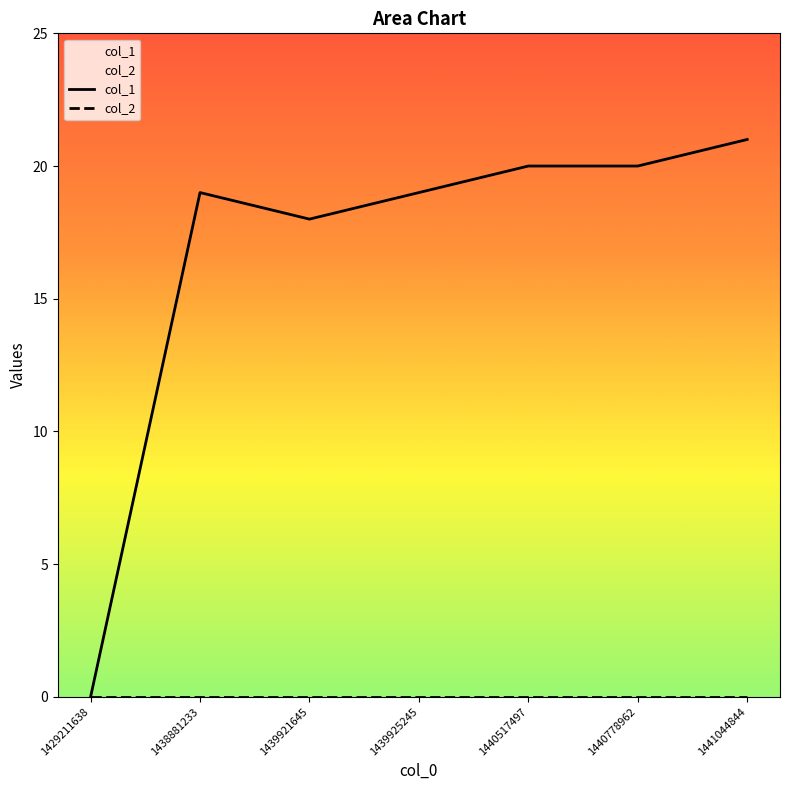

Which category has the highest value across all series?

1441044844